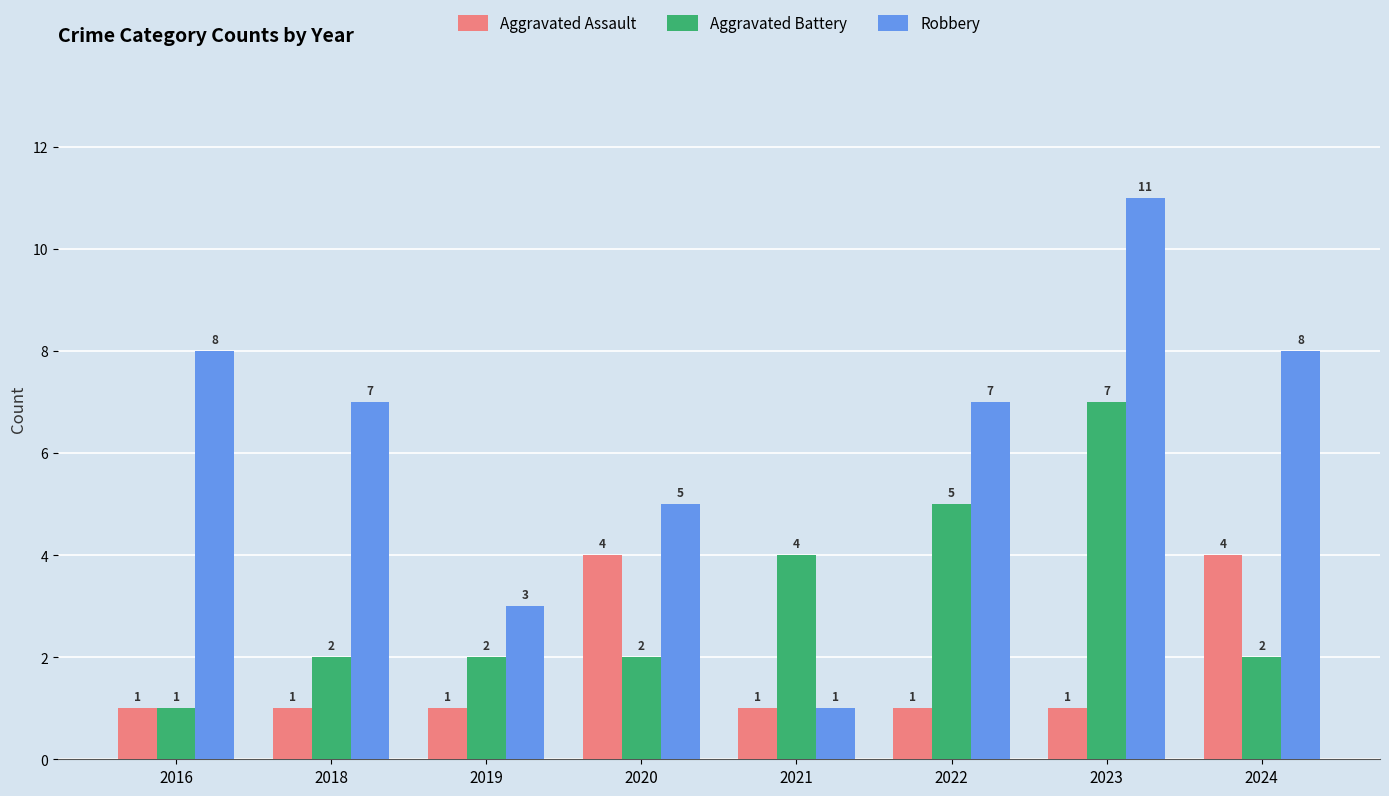

How many groups of bars are there?

8